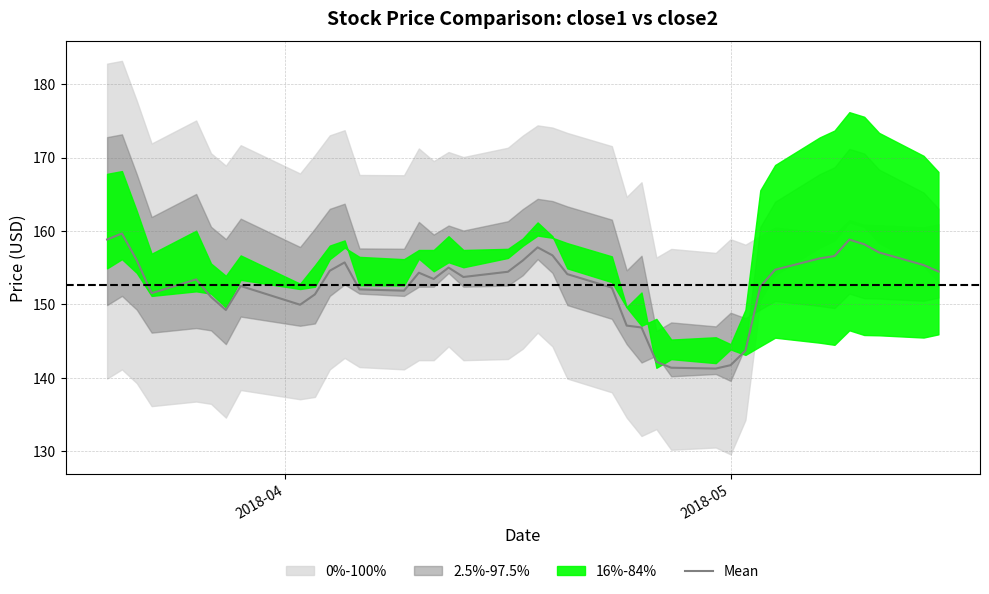

What is the highest value of the Mean series?

159.7